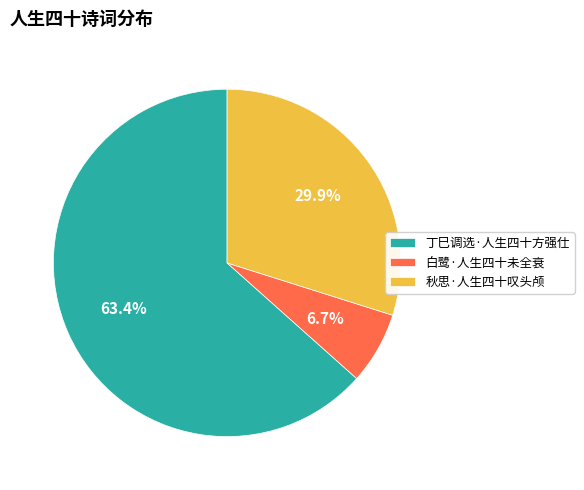

True or false: 丁巳调选·人生四十方强仕 accounts for 57% of the total.

False